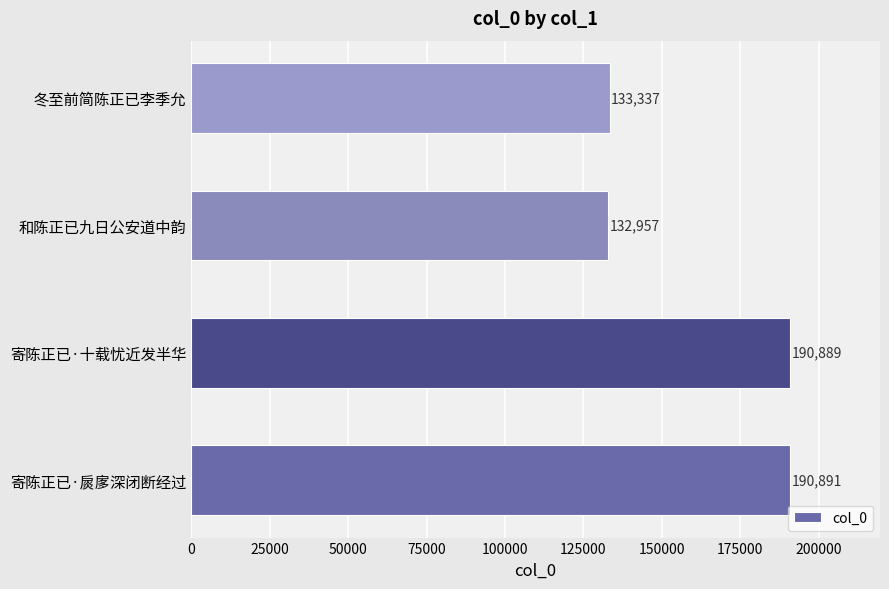

Reading bottom to top, extract all data points from this chart.

寄陈正已·扊扅深闭断经过=190891	寄陈正已·十载忧近发半华=190889	和陈正已九日公安道中韵=132957	冬至前简陈正已李季允=133337